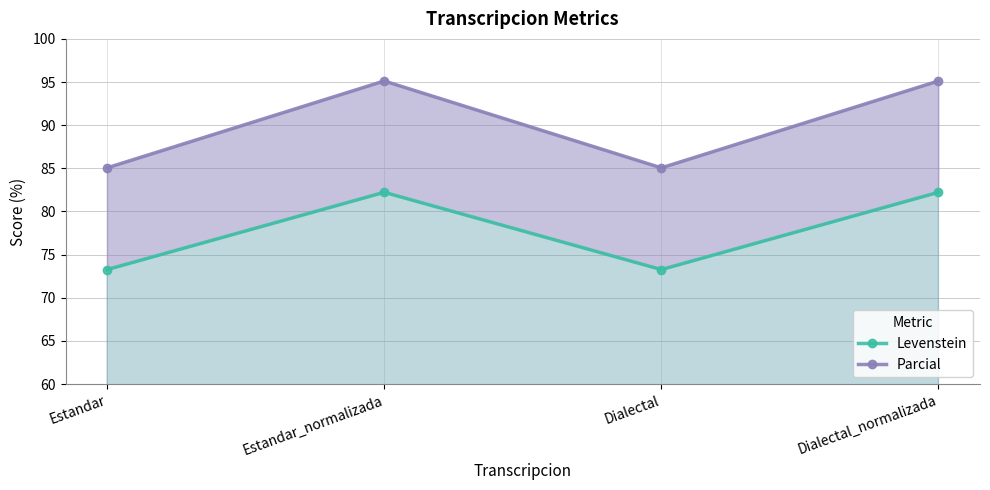

How many lines are shown in the chart?

2